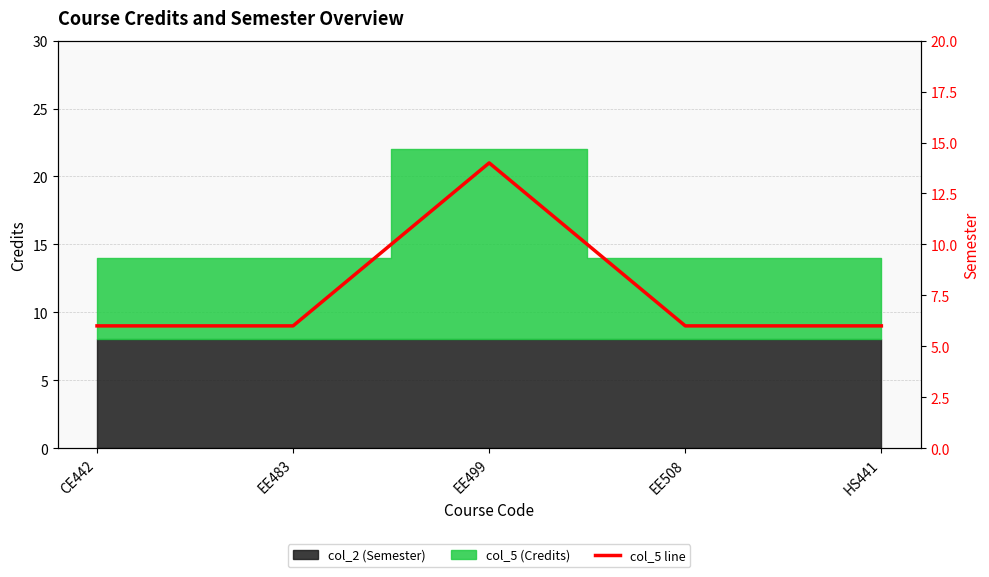

The value at EE508 is 6. True or false?

True